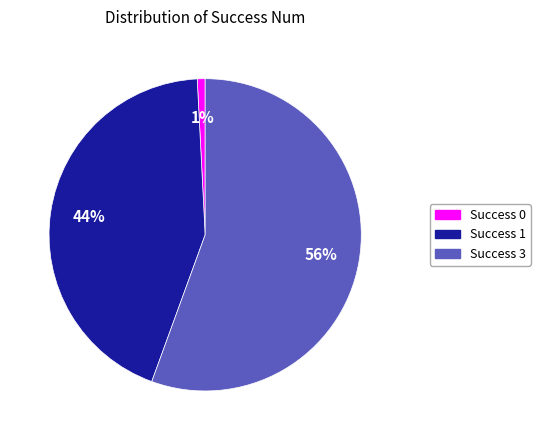

To the nearest percent, what is the average slice percentage?

33%